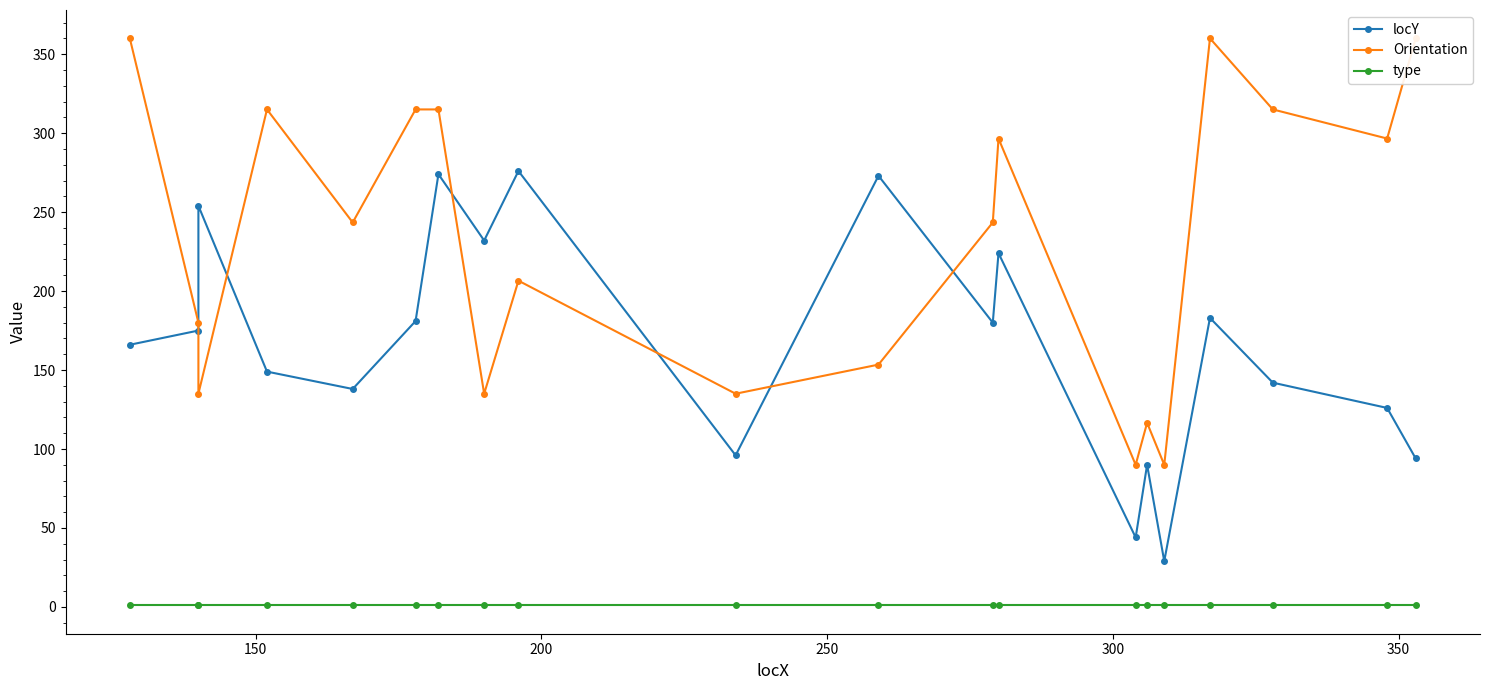

What is the value of the locY point at the 7th from the left?

274.0